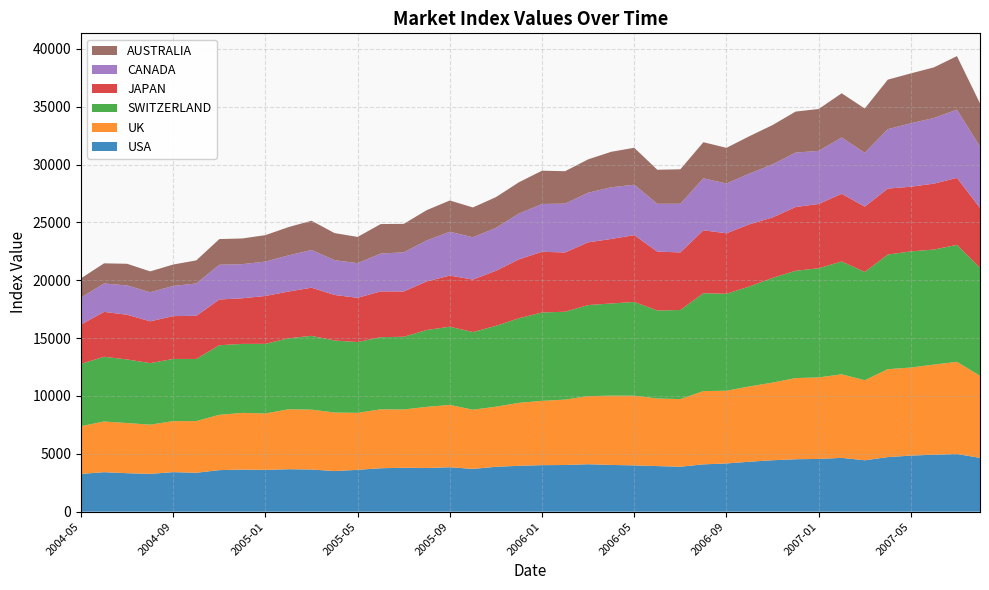

Reading left to right, list all the values displayed in this chart.

USA: 3264.4	3411.6	3323.9	3268.0	3416.8	3360.9	3592.1	3635.9	3613.5	3667.6	3644.2	3507.8	3614.9	3753.2	3795.2	3776.6	3839.1	3696.4	3878.6	3964.0	4019.9	4032.1	4099.9	4038.4	4000.3	3939.6	3885.7	4088.8	4167.5	4316.2	4445.2	4531.9	4558.5	4651.6	4440.8	4715.4	4847.4	4922.9	4982.4	4651.8
UK: 4126.2	4380.5	4335.0	4251.1	4405.5	4470.7	4777.7	4904.1	4874.3	5181.0	5176.0	5060.3	4926.0	5091.7	5037.8	5282.0	5388.9	5116.8	5195.3	5442.3	5559.8	5654.2	5889.5	5989.4	6026.7	5843.4	5844.2	6334.5	6285.4	6509.4	6712.5	7014.2	7043.4	7221.6	6922.4	7600.2	7610.7	7790.9	7968.1	7093.0
SWITZERLAND: 5386.3	5596.8	5496.4	5319.9	5378.7	5368.2	6016.3	5961.6	6017.2	6138.2	6375.6	6224.9	6121.8	6237.0	6284.6	6644.6	6759.4	6712.5	6990.3	7310.8	7637.0	7594.5	7869.8	7966.5	8101.3	7602.4	7702.0	8460.6	8381.2	8641.2	9047.1	9275.7	9437.7	9750.9	9357.1	9908.9	10037.3	9943.0	10110.1	9338.6
JAPAN: 3401.2	3881.3	3865.1	3613.1	3703.3	3728.7	3951.9	3943.8	4140.9	4040.6	4162.4	3938.1	3821.7	3960.0	3915.7	4202.0	4420.6	4534.8	4757.0	5093.3	5248.8	5122.5	5423.0	5576.2	5776.4	5092.1	4978.3	5440.9	5226.7	5374.3	5226.6	5510.9	5557.0	5852.2	5647.5	5702.8	5592.3	5698.8	5790.4	5170.0
CANADA: 2325.9	2455.6	2533.7	2514.2	2608.7	2796.9	3004.7	2949.1	2972.5	3123.8	3262.0	3010.8	2996.0	3266.4	3384.2	3542.2	3786.6	3655.4	3708.0	3960.2	4129.6	4227.4	4284.1	4469.7	4356.9	4134.5	4204.1	4490.2	4305.4	4385.4	4586.8	4703.8	4591.0	4866.1	4649.1	5137.7	5482.1	5674.6	5897.8	5304.8
AUSTRALIA: 1667.1	1740.2	1872.7	1802.8	1850.0	1995.0	2218.8	2220.5	2285.3	2446.1	2526.3	2336.2	2268.5	2551.8	2456.6	2618.5	2703.6	2581.2	2658.5	2706.3	2878.6	2797.8	2885.7	3065.3	3193.1	2942.5	2980.7	3121.1	3082.4	3232.2	3398.3	3546.5	3618.4	3822.5	3831.0	4276.5	4314.6	4373.4	4629.1	3732.5